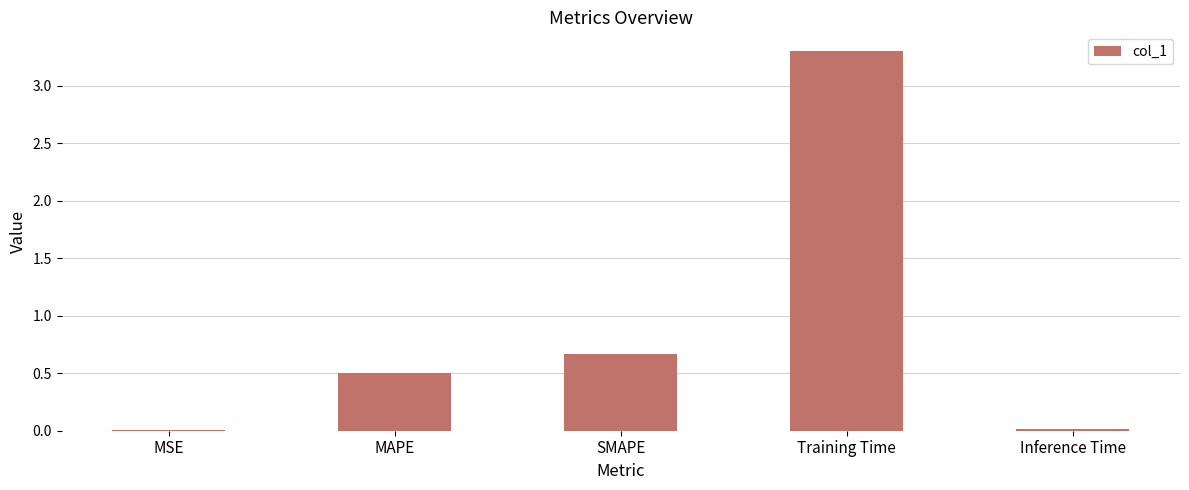

At which label is the value closest to 1?

SMAPE